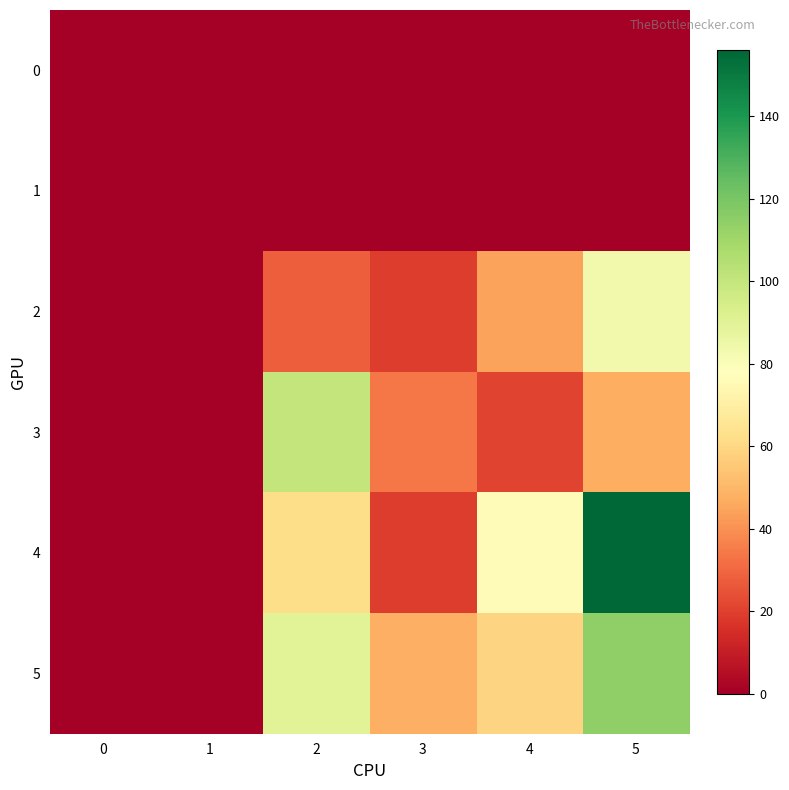

At which category is the sum across all series the highest?

5